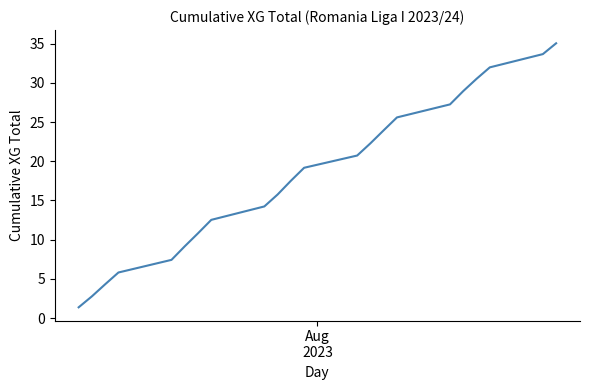

How many lines are shown in the chart?

1